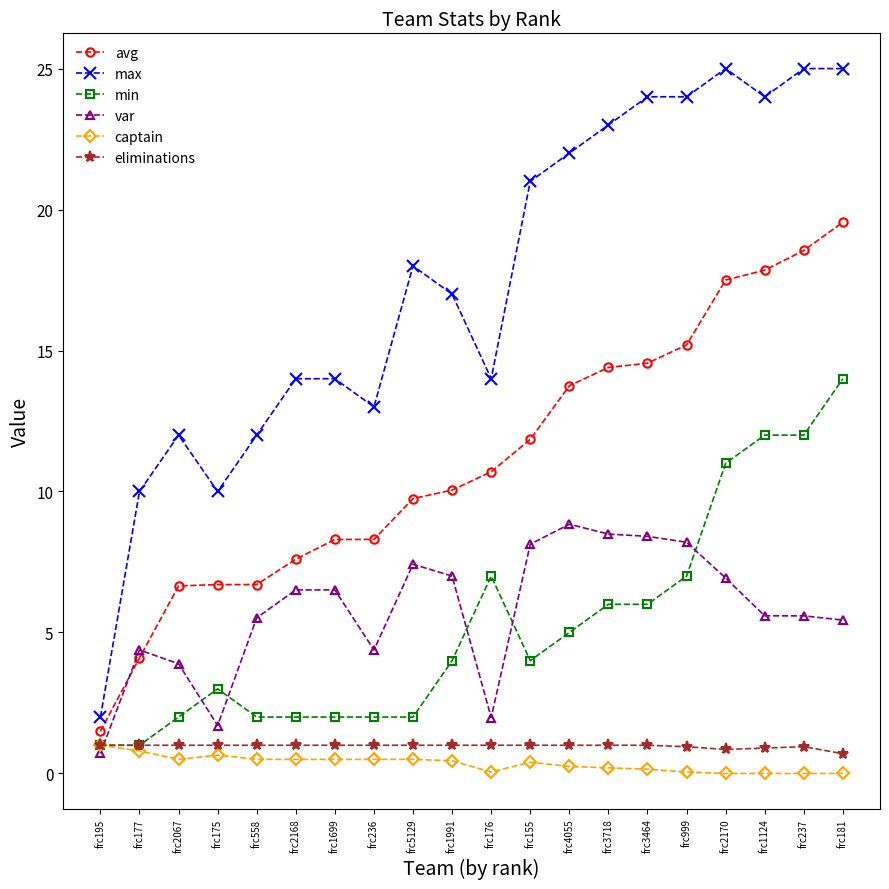

How many categories are shown in the chart?

20